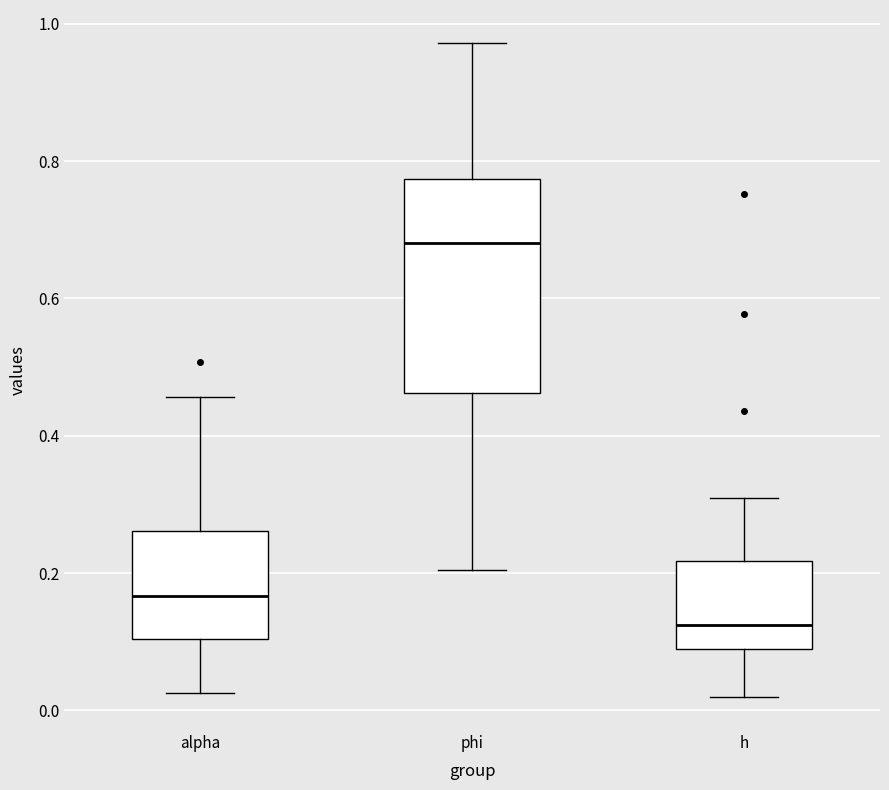

Reading left to right, read every box against the y-axis: the position of its median line, the range the box covers, and the ends of its whiskers. The values are not printed on the chart, so give them approximately, as read against the axis.

alpha: median 0.16, box 0.10 to 0.26, whiskers 0.02 to 0.46
phi: median 0.68, box 0.46 to 0.78, whiskers 0.20 to 0.98
h: median 0.12, box 0.08 to 0.22, whiskers 0.02 to 0.30